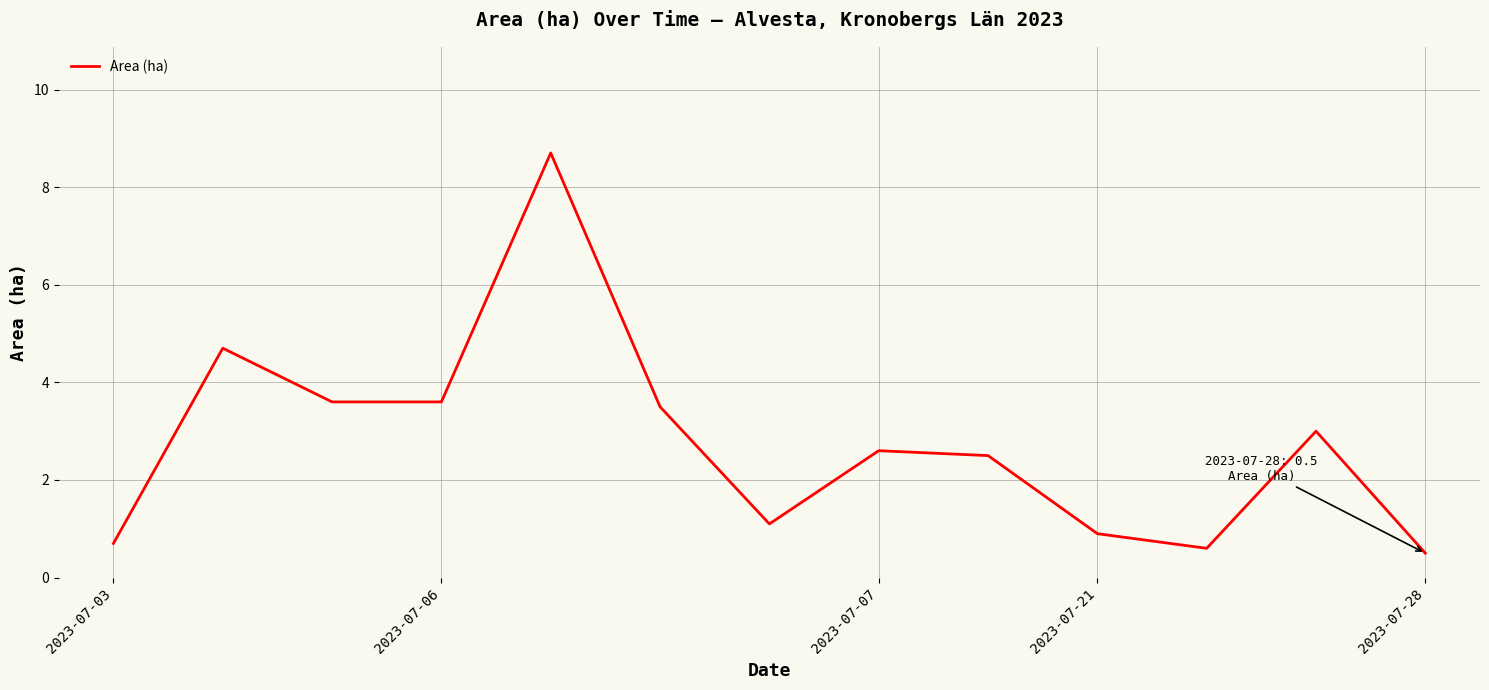

What is the difference between the maximum and minimum values?

8.2